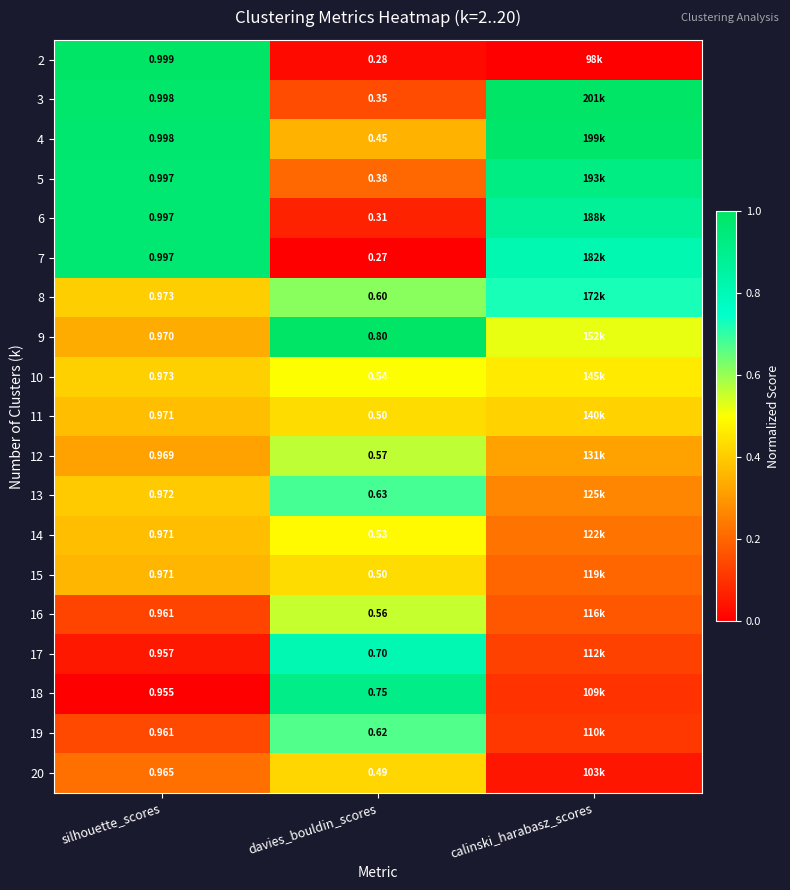

Which has a higher value, calinski_harabasz_scores or silhouette_scores?

silhouette_scores